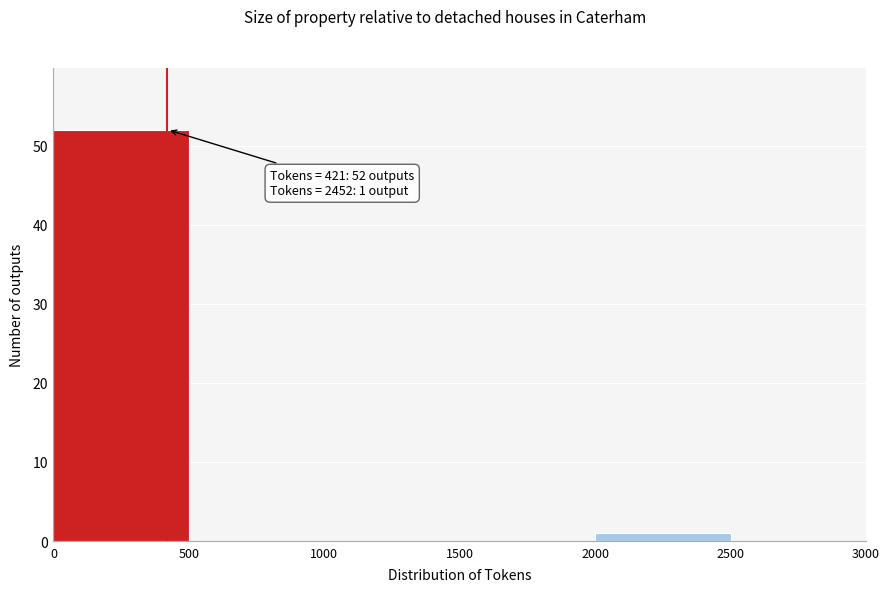

Which range on the x-axis has the tallest bar?

0 to 500